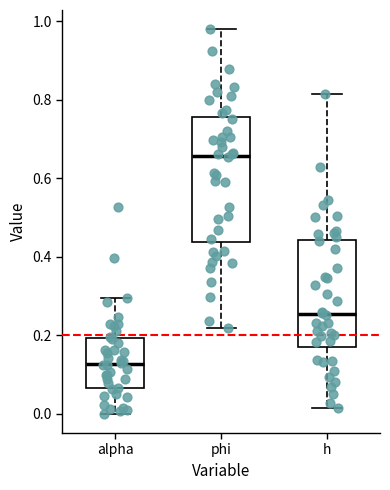

Where is the upper edge of the box for phi on the y-axis? The values are not printed on the chart, so give them approximately, as read against the axis.

0.76